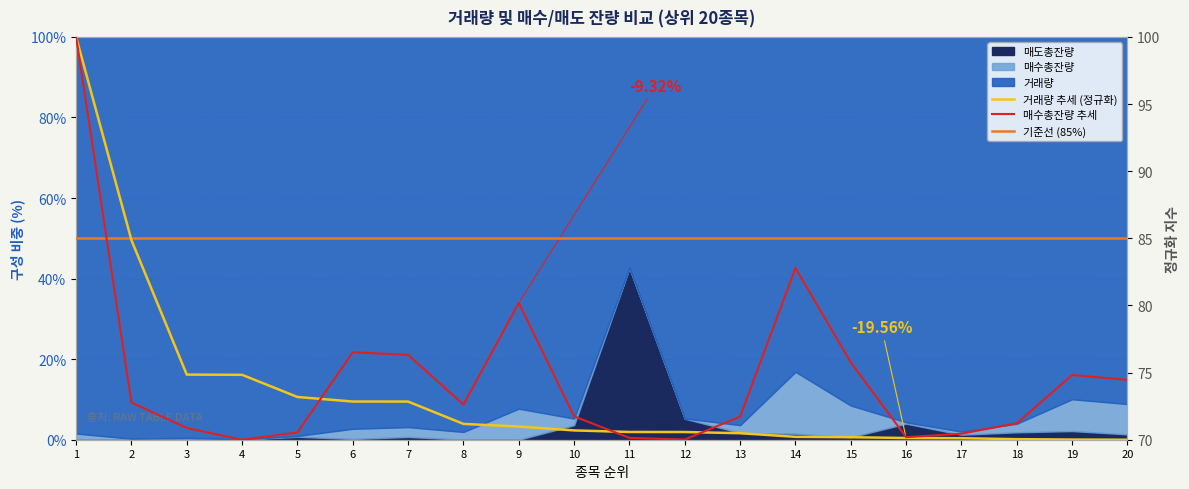

Does the chart have visible grid lines?

Yes